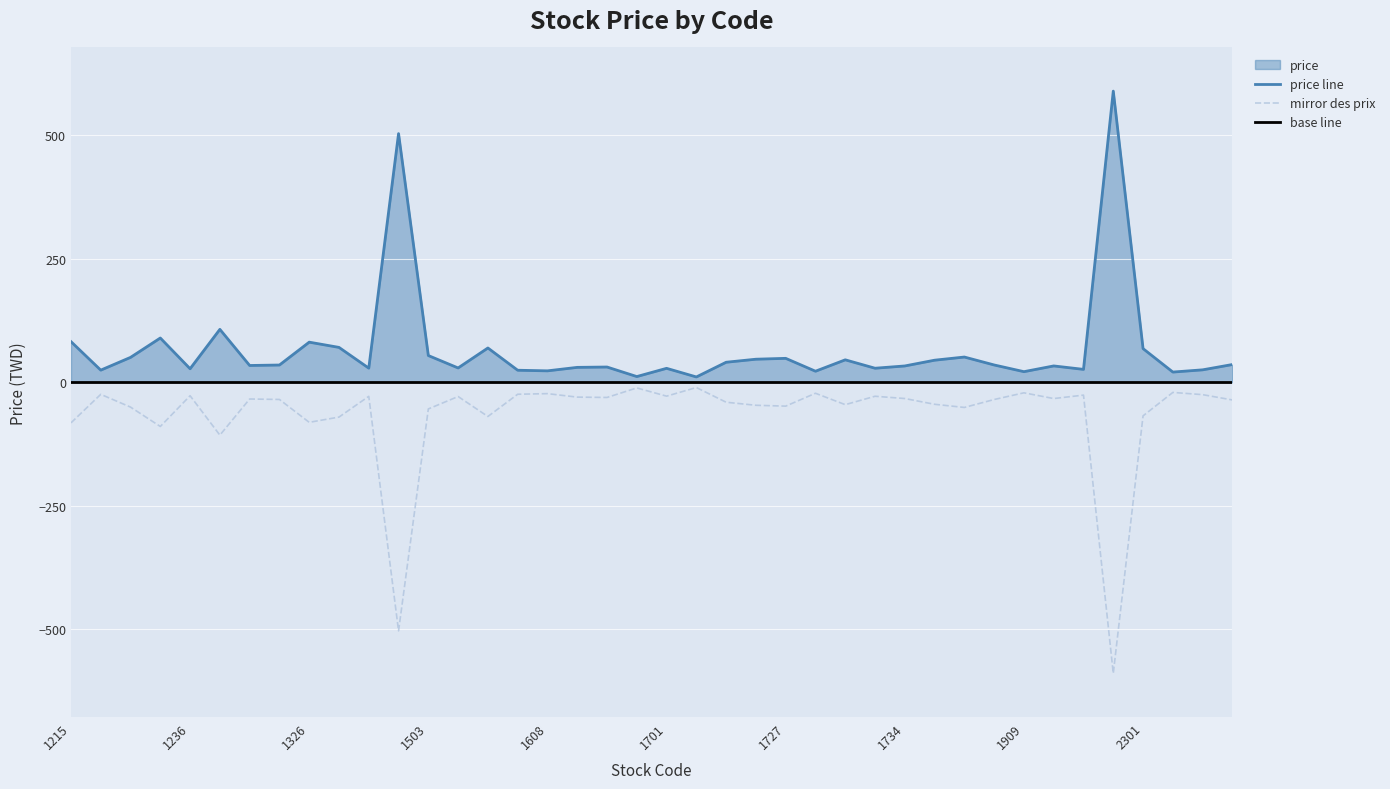

What is the change in value from 1231 to 2024?

-63.5